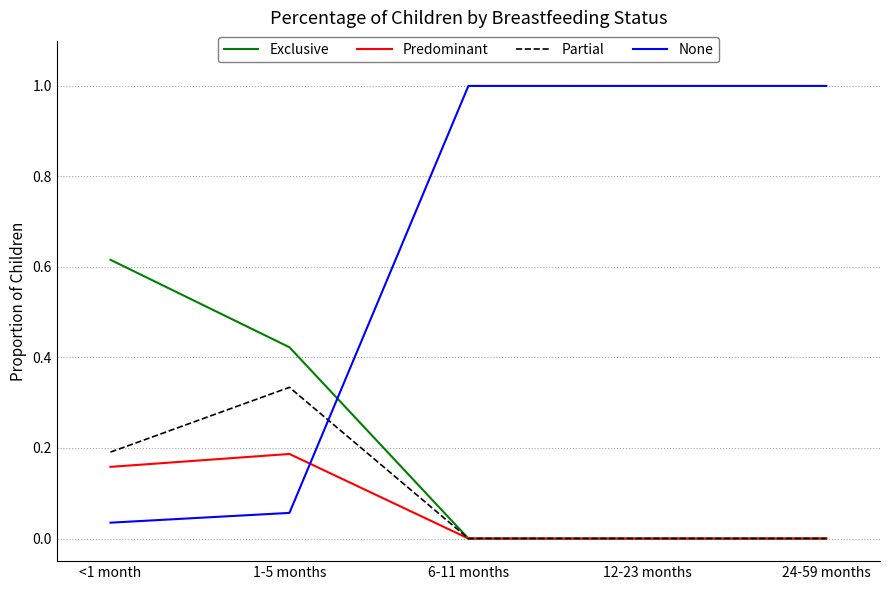

Between 1-5 months and 12-23 months, which series saw the biggest shift?

None